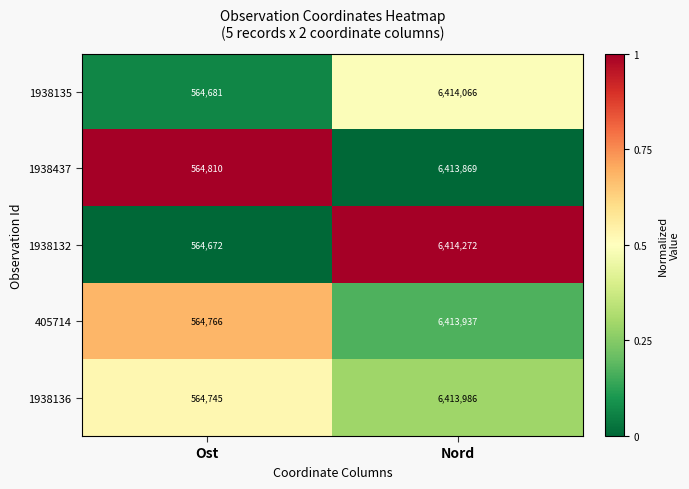

Which series has the widest spread of values?

1938132